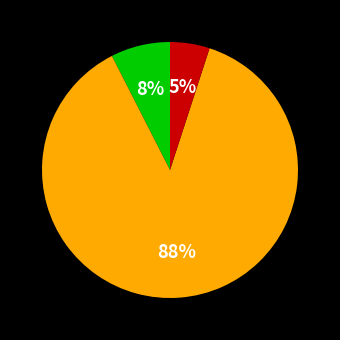

Is there a majority slice in this chart?

Yes